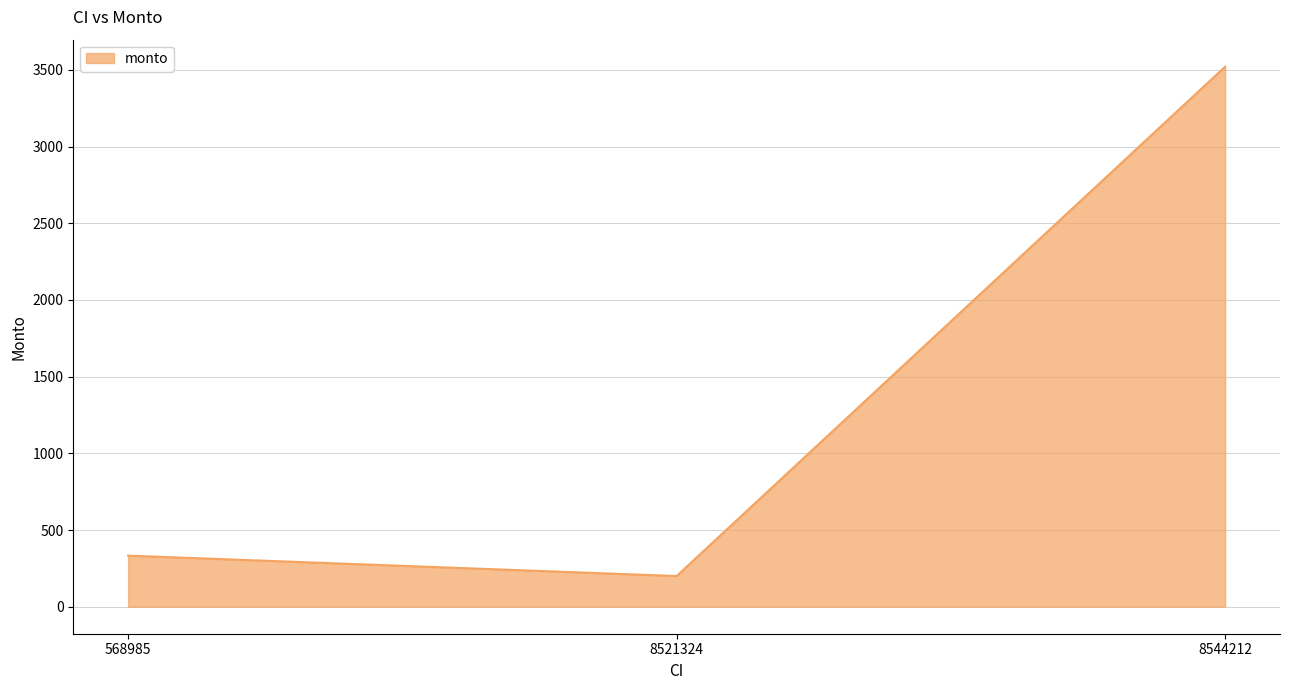

Reading left to right, what are all the values shown in this chart?

568985=333	8521324=200	8544212=3521